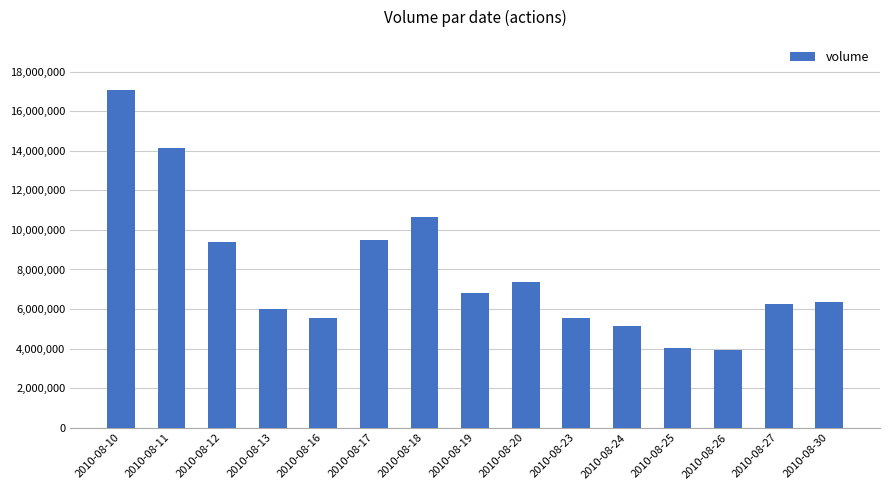

What is the sum of the values at 2010-08-18 and 2010-08-12?

20050291